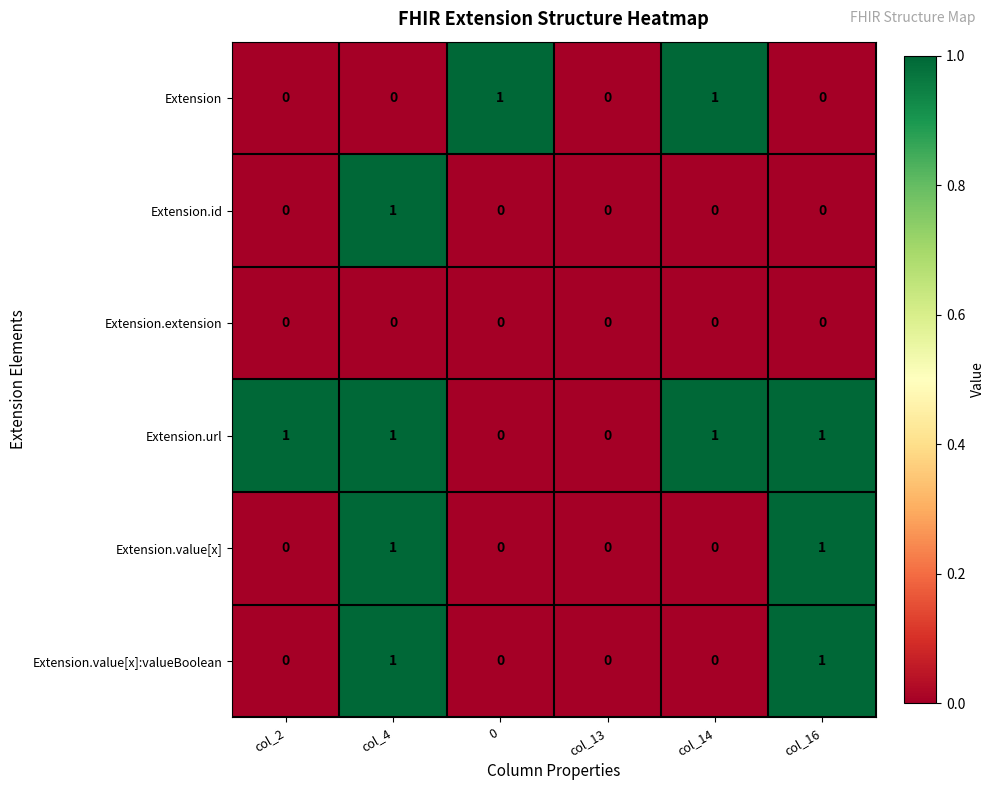

The value of Extension at col_2 is -1. True or false?

False